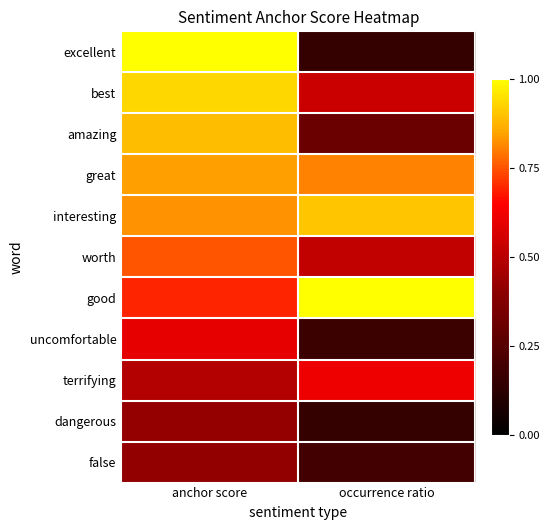

Which category has the highest value across all series?

anchor score